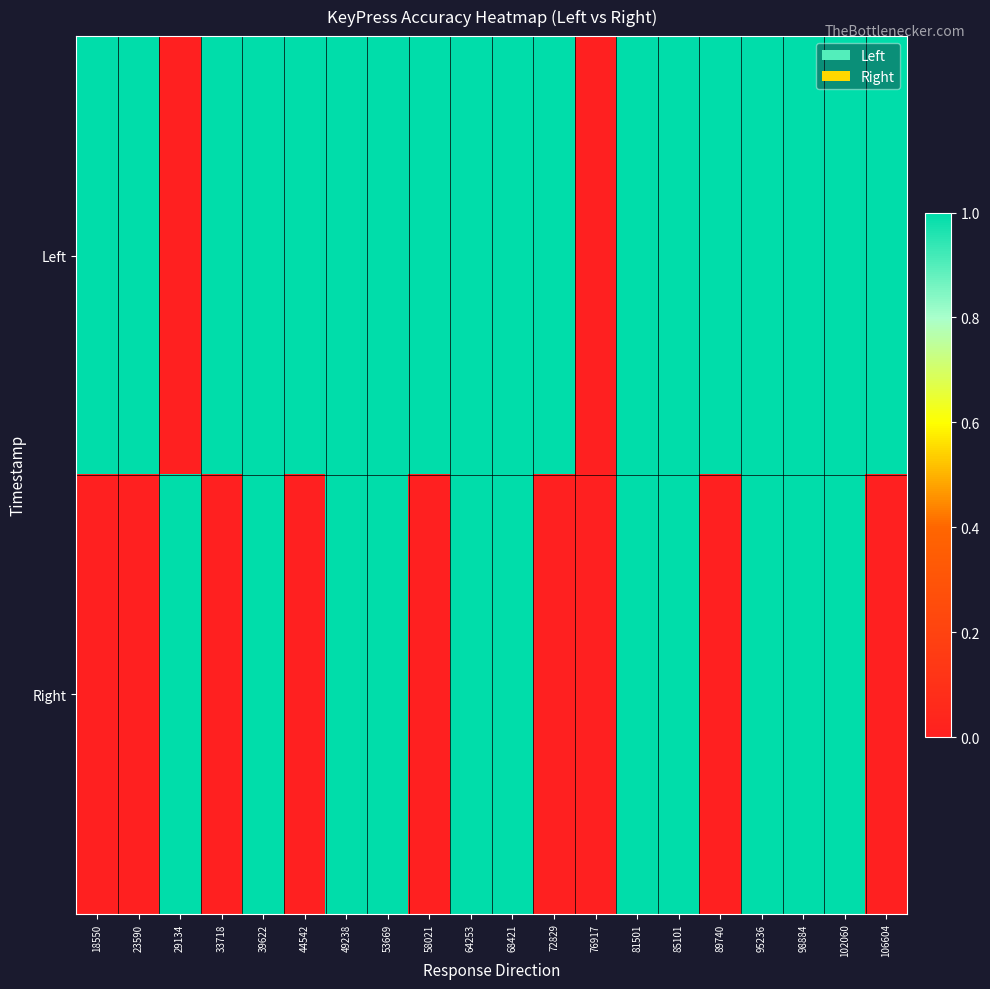

What is the difference between the highest and lowest values at 89740?

1